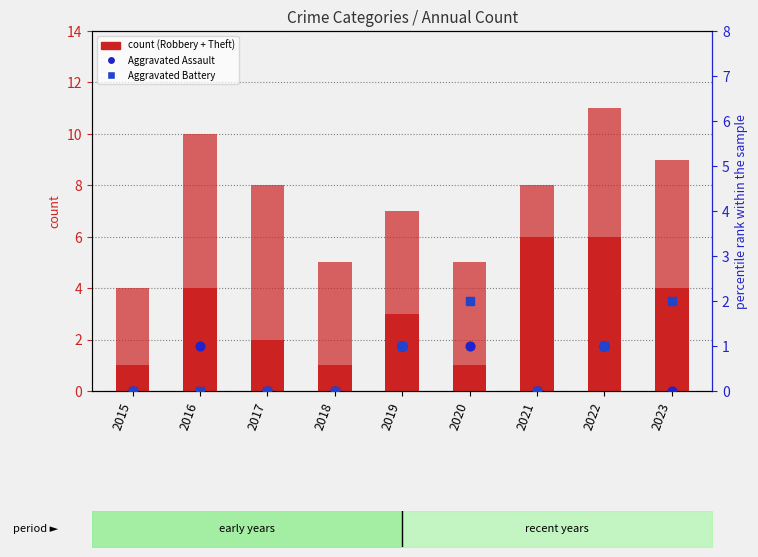

Is the value of Robbery at 2015 greater than the value of Aggravated Battery at 2018?

Yes